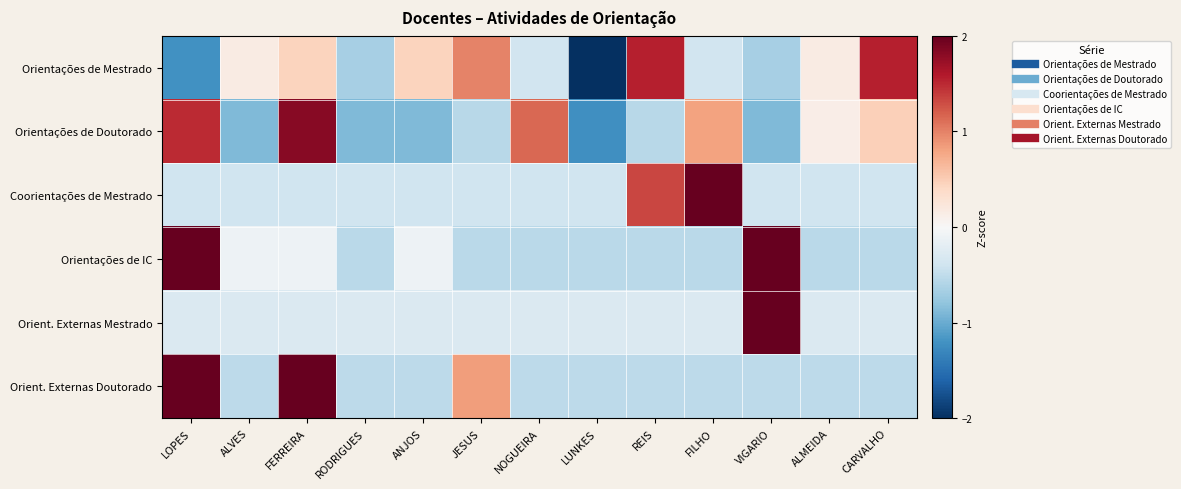

Reading left to right, extract all data points from this chart.

Orientações de Mestrado: LOPES=-1.2	ALVES=0.2	FERREIRA=0.4	RODRIGUES=-0.7	ANJOS=0.4	JESUS=1.0	NOGUEIRA=-0.4	LUNKES=-2.0	REIS=1.5	FILHO=-0.4	VIGARIO=-0.7	ALMEIDA=0.2	CARVALHO=1.5
Orientações de Doutorado: LOPES=1.5	ALVES=-0.9	FERREIRA=1.8	RODRIGUES=-0.9	ANJOS=-0.9	JESUS=-0.5	NOGUEIRA=1.1	LUNKES=-1.2	REIS=-0.5	FILHO=0.8	VIGARIO=-0.9	ALMEIDA=0.1	CARVALHO=0.5
Coorientações de Mestrado: LOPES=-0.4	ALVES=-0.4	FERREIRA=-0.4	RODRIGUES=-0.4	ANJOS=-0.4	JESUS=-0.4	NOGUEIRA=-0.4	LUNKES=-0.4	REIS=1.3	FILHO=3.1	VIGARIO=-0.4	ALMEIDA=-0.4	CARVALHO=-0.4
Orientações de IC: LOPES=2.1	ALVES=-0.1	FERREIRA=-0.1	RODRIGUES=-0.5	ANJOS=-0.1	JESUS=-0.5	NOGUEIRA=-0.5	LUNKES=-0.5	REIS=-0.5	FILHO=-0.5	VIGARIO=2.5	ALMEIDA=-0.5	CARVALHO=-0.5
Orient. Externas Mestrado: LOPES=-0.3	ALVES=-0.3	FERREIRA=-0.3	RODRIGUES=-0.3	ANJOS=-0.3	JESUS=-0.3	NOGUEIRA=-0.3	LUNKES=-0.3	REIS=-0.3	FILHO=-0.3	VIGARIO=3.5	ALMEIDA=-0.3	CARVALHO=-0.3
Orient. Externas Doutorado: LOPES=2.2	ALVES=-0.5	FERREIRA=2.2	RODRIGUES=-0.5	ANJOS=-0.5	JESUS=0.8	NOGUEIRA=-0.5	LUNKES=-0.5	REIS=-0.5	FILHO=-0.5	VIGARIO=-0.5	ALMEIDA=-0.5	CARVALHO=-0.5